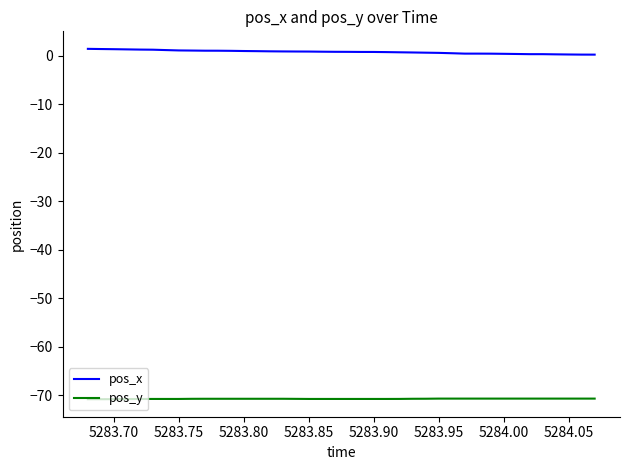

What is the lowest value of the pos_y series?

-70.8